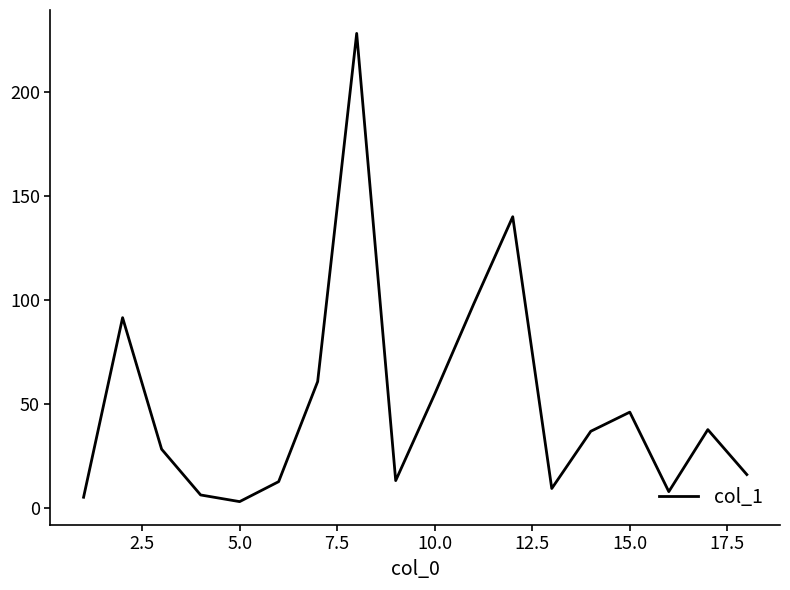

What is the maximum value shown in the chart?

228.3